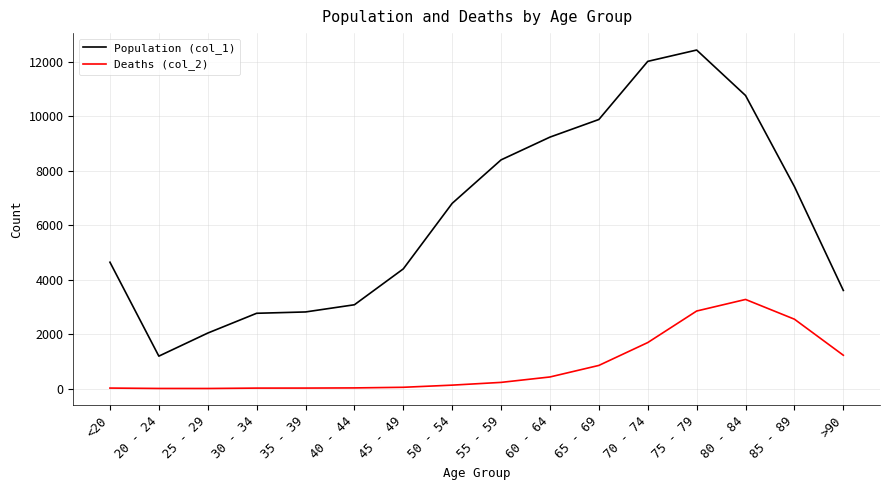

True or false: Population (col_1) and Deaths (col_2) cross at least once.

False